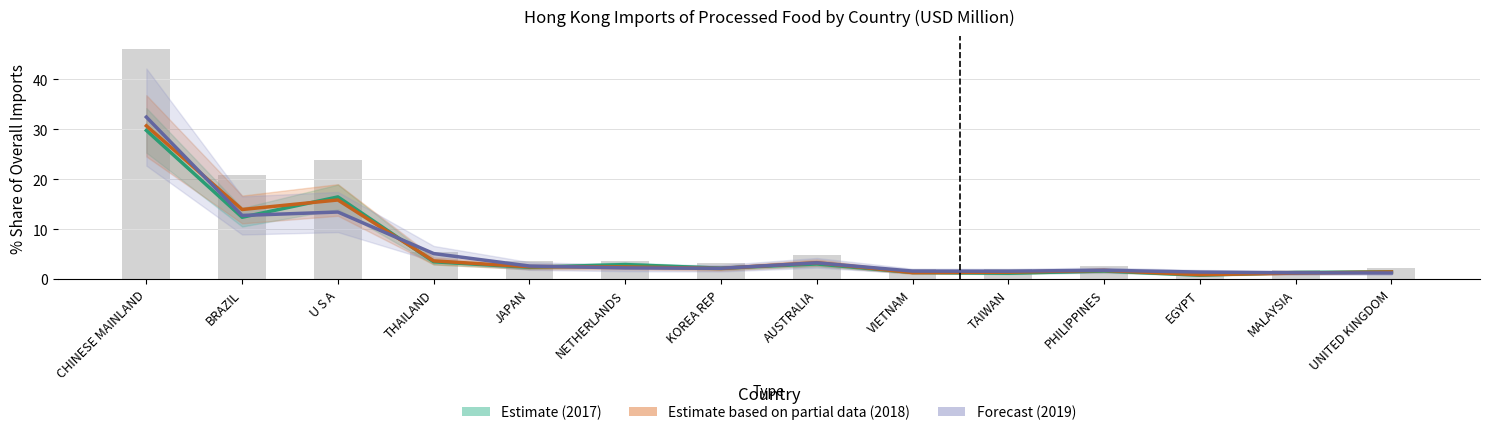

What position from the left is KOREA REP?

7